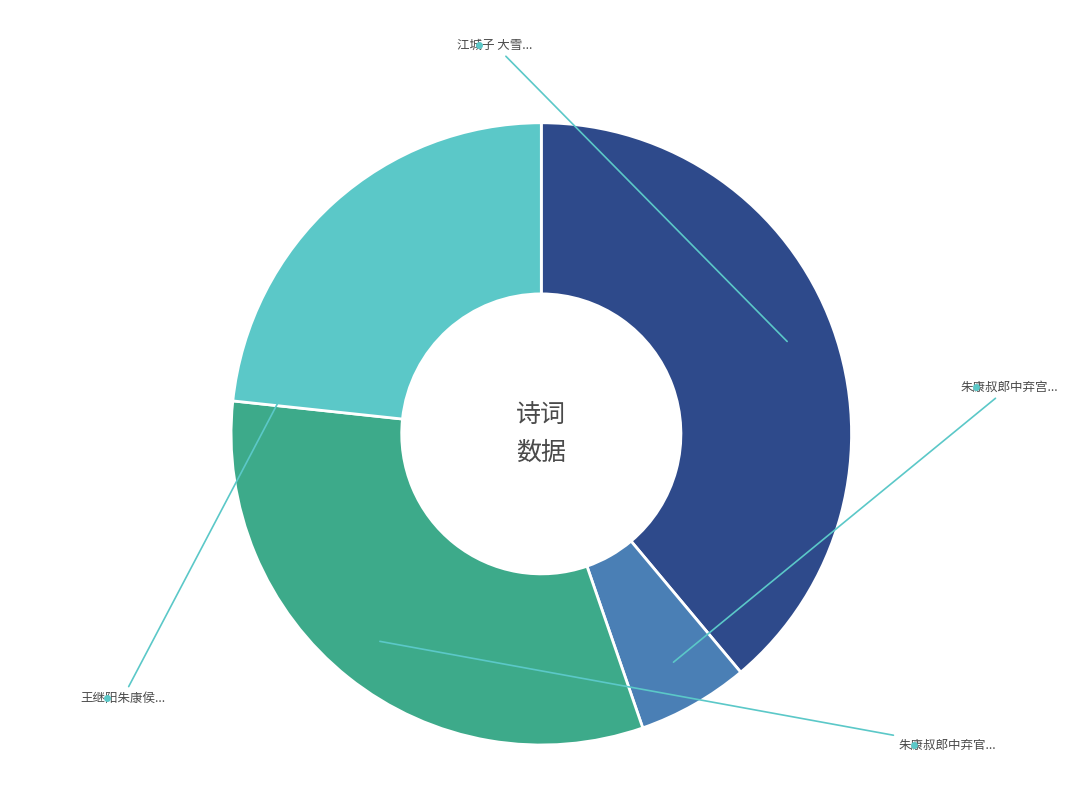

Does any single category account for the majority?

No